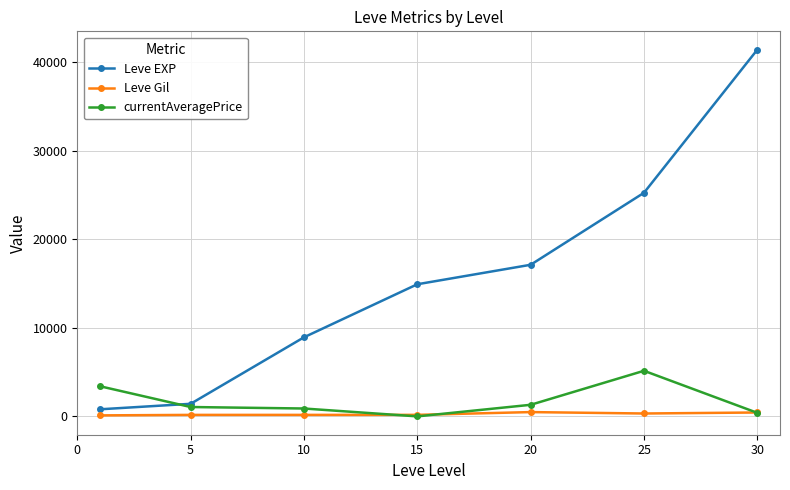

List the series in order of their peak value, highest first.

Leve EXP, currentAveragePrice, Leve Gil